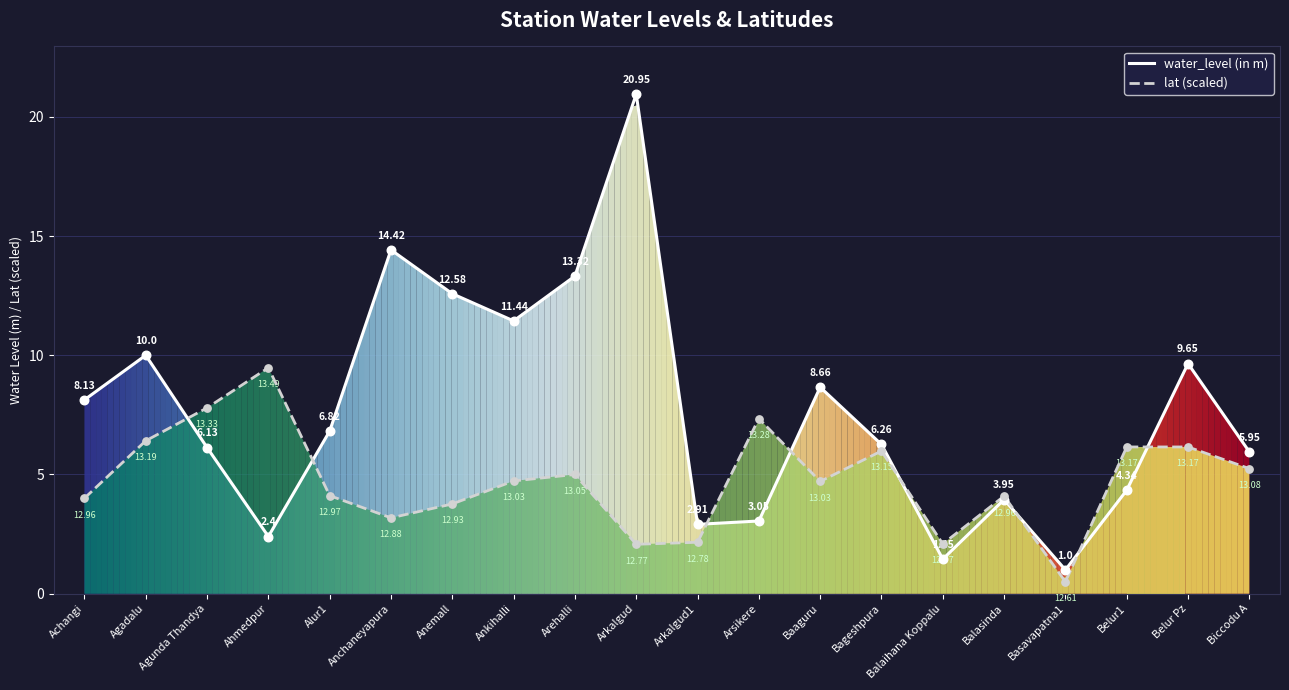

Which series contains the highest Y value?

water_level (in m)